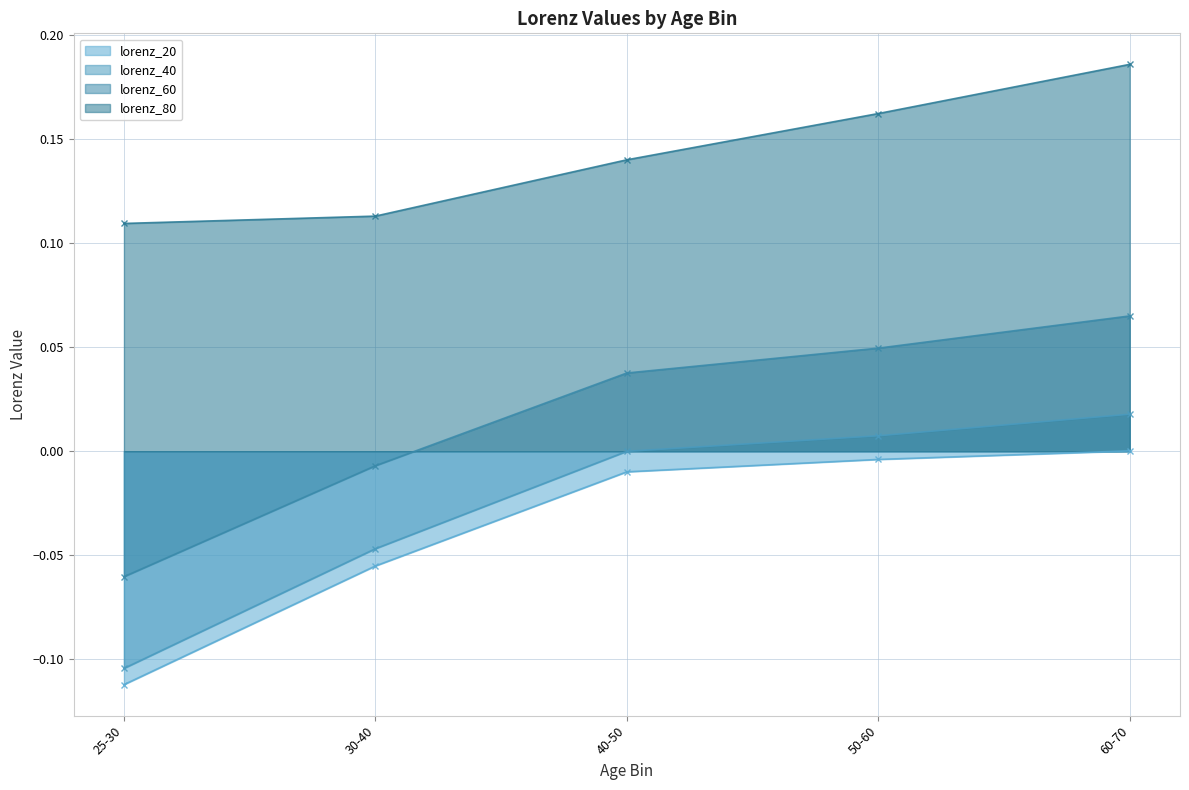

At which category is the sum across all series the highest?

60-70